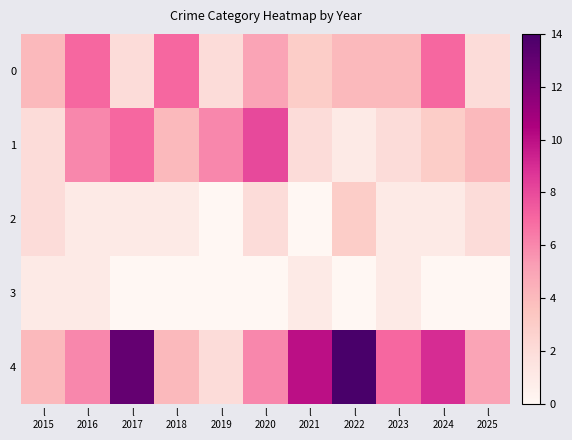

Reading left to right, list all the values displayed in this chart.

0: l
2015=4	l
2016=7	l
2017=2	l
2018=7	l
2019=2	l
2020=5	l
2021=3	l
2022=4	l
2023=4	l
2024=7	l
2025=2
1: l
2015=2	l
2016=6	l
2017=7	l
2018=4	l
2019=6	l
2020=8	l
2021=2	l
2022=1	l
2023=2	l
2024=3	l
2025=4
2: l
2015=2	l
2016=1	l
2017=1	l
2018=1	l
2019=0	l
2020=2	l
2021=0	l
2022=3	l
2023=1	l
2024=1	l
2025=2
3: l
2015=1	l
2016=1	l
2017=0	l
2018=0	l
2019=0	l
2020=0	l
2021=1	l
2022=0	l
2023=1	l
2024=0	l
2025=0
4: l
2015=4	l
2016=6	l
2017=13	l
2018=4	l
2019=2	l
2020=6	l
2021=10	l
2022=14	l
2023=7	l
2024=9	l
2025=5